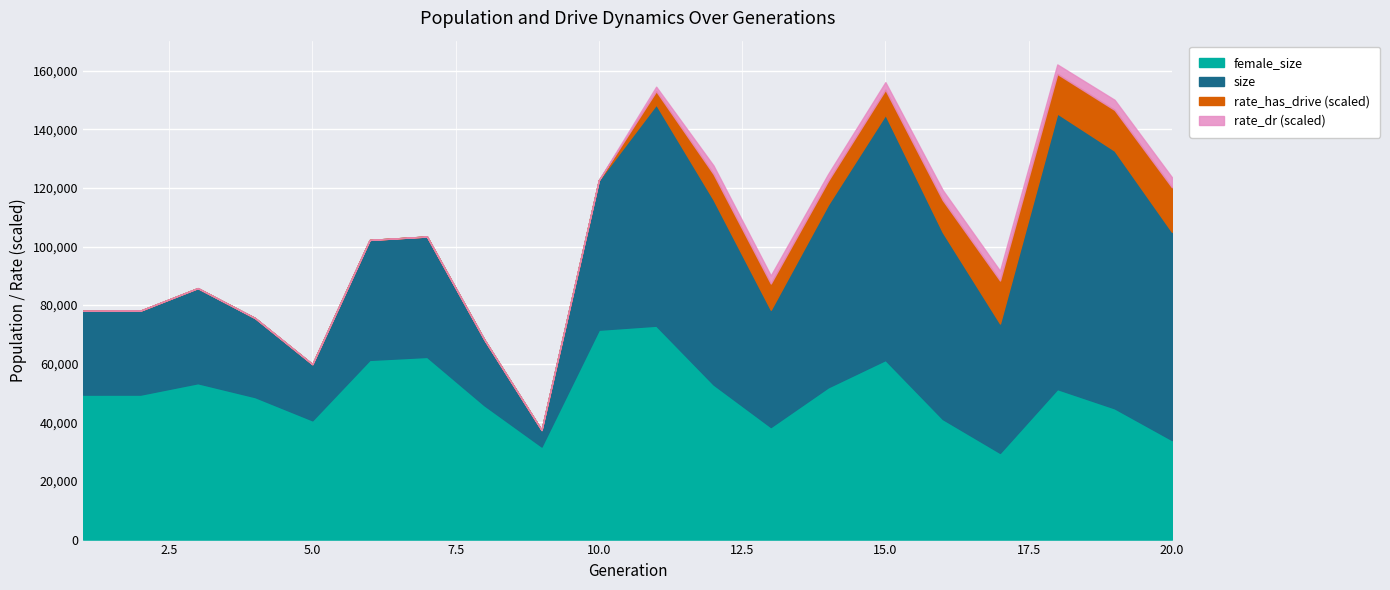

Reading left to right, list all the values displayed in this chart.

size: 78069.0	78111.0	85805.0	75582.0	59849.0	102243.0	103410.0	68266.0	37386.0	122635.0	148448.0	116018.0	78406.0	114316.0	144961.0	104908.0	73741.0	145406.0	132707.0	104996.0
female_size: 49462.0	49467.0	53360.0	48615.0	40700.0	61314.0	62333.0	45825.0	31750.0	71613.0	72986.0	52906.0	38406.0	51939.0	61275.0	41126.0	29582.0	51363.0	44781.0	33967.0
rate_has_drive: 0.0	0.0	0.0	0.0	0.0	0.0	0.0	0.0	0.0	0.0	0.2	0.3	0.3	0.3	0.3	0.4	0.5	0.4	0.5	0.5
rate_dr: 0.0	0.0	0.0	0.0	0.0	0.0	0.0	0.0	0.0	0.0	0.2	0.3	0.3	0.2	0.3	0.3	0.3	0.3	0.3	0.3